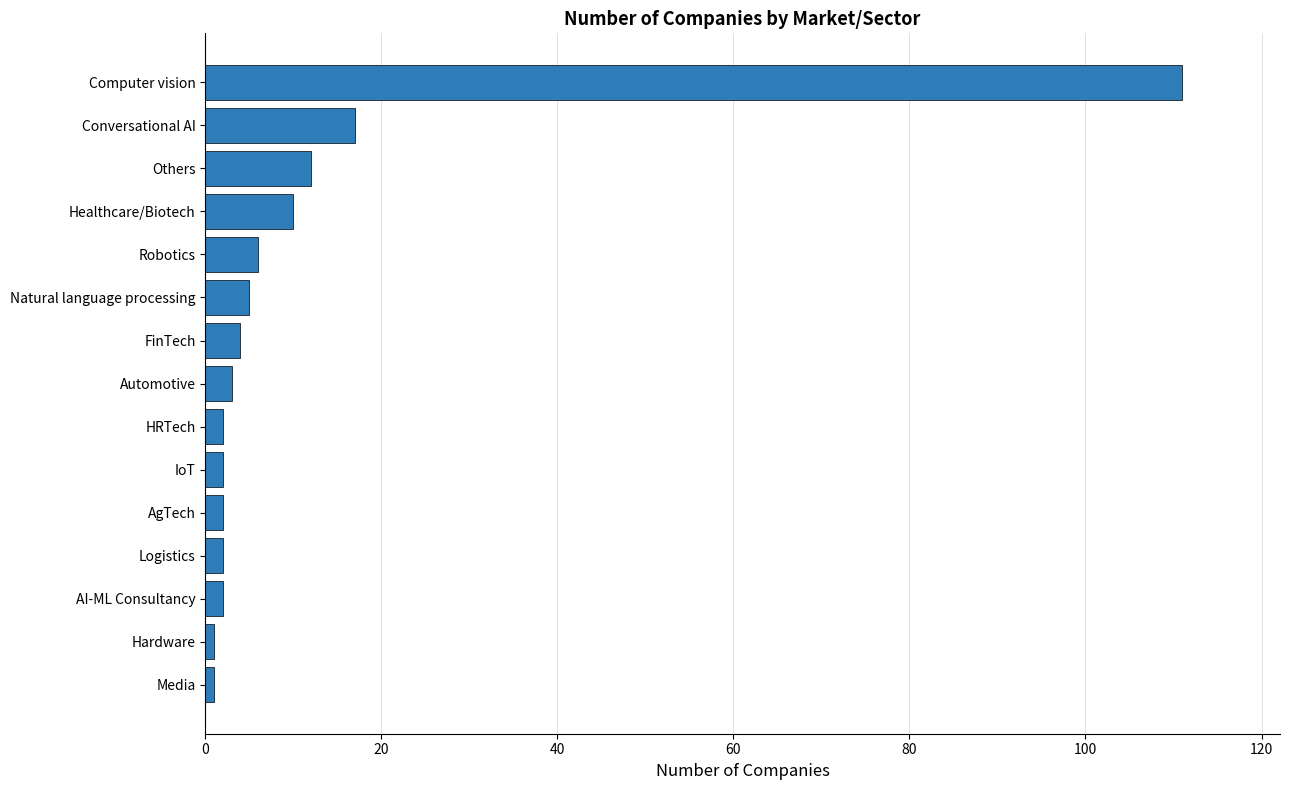

What is the difference between the second highest and second lowest values?

16